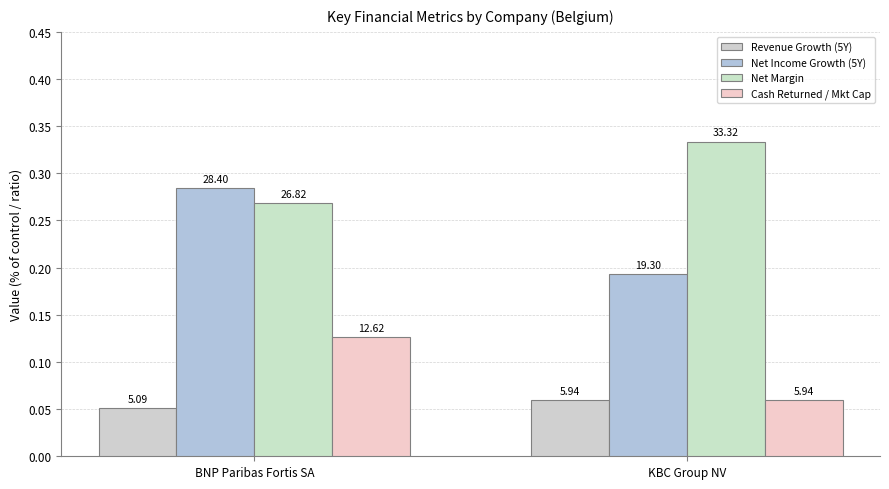

Are the bars grouped side by side (vs. stacked)?

Yes